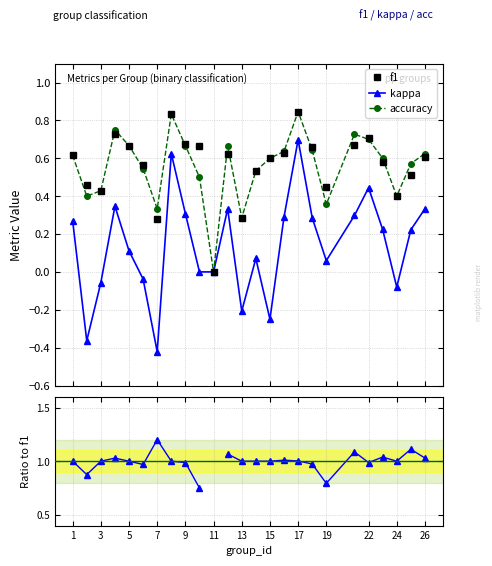

Which series has the largest total across all categories?

f1